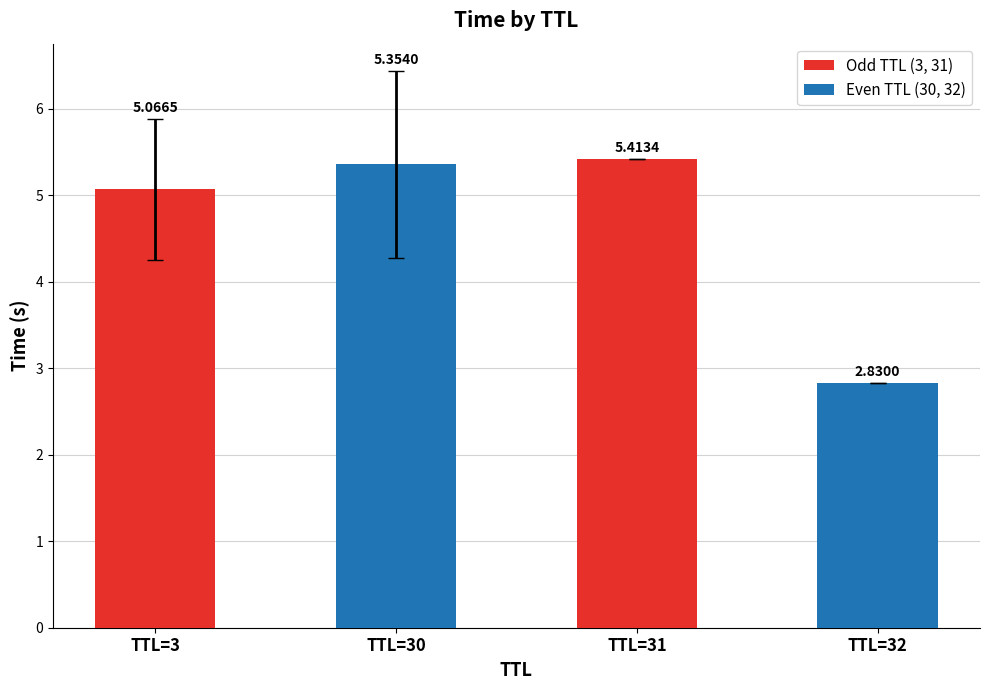

Are the bars horizontal?

No